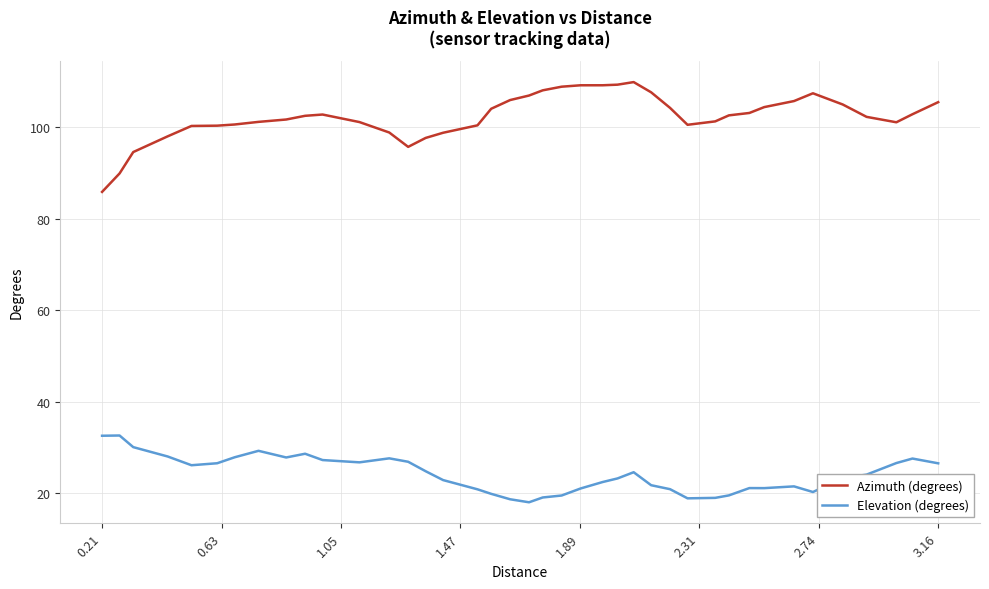

What is the lowest value of the Elevation (degrees) series?

18.0